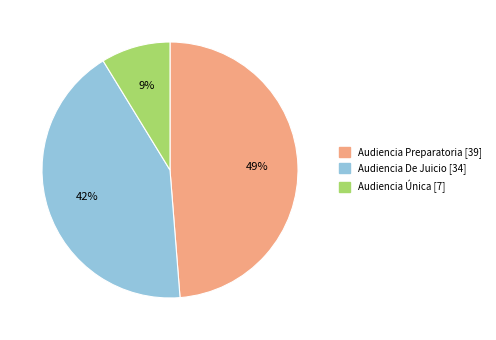

Count the number of slices in the pie.

3